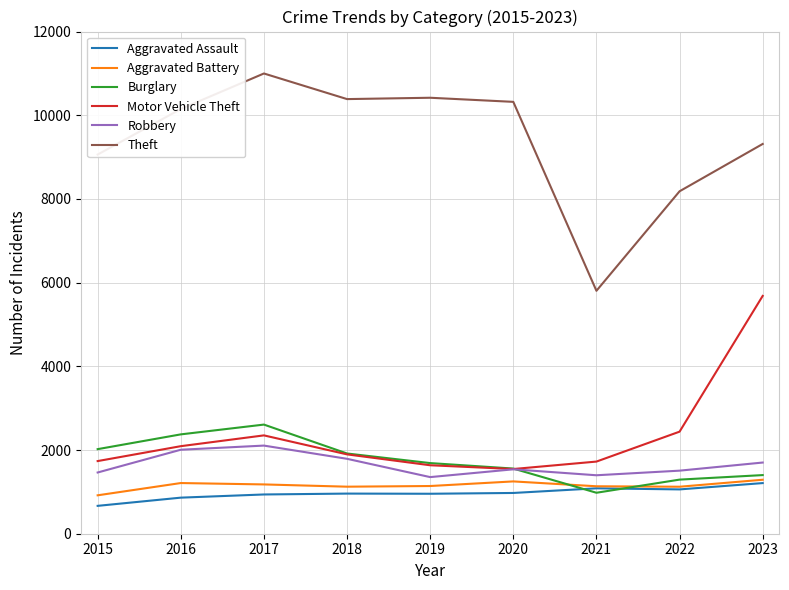

True or false: Theft and Robbery intersect in this chart.

False